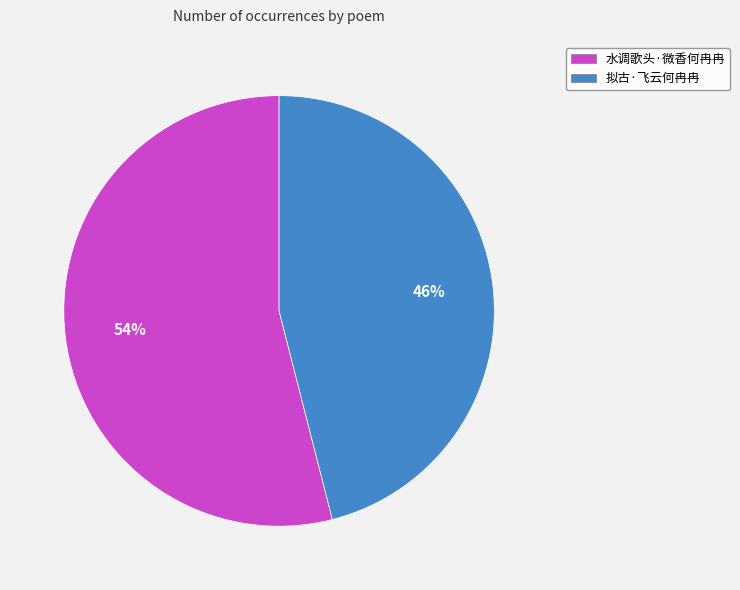

Rank the categories by value from lowest to highest.

拟古·飞云何冉冉, 水调歌头·微香何冉冉